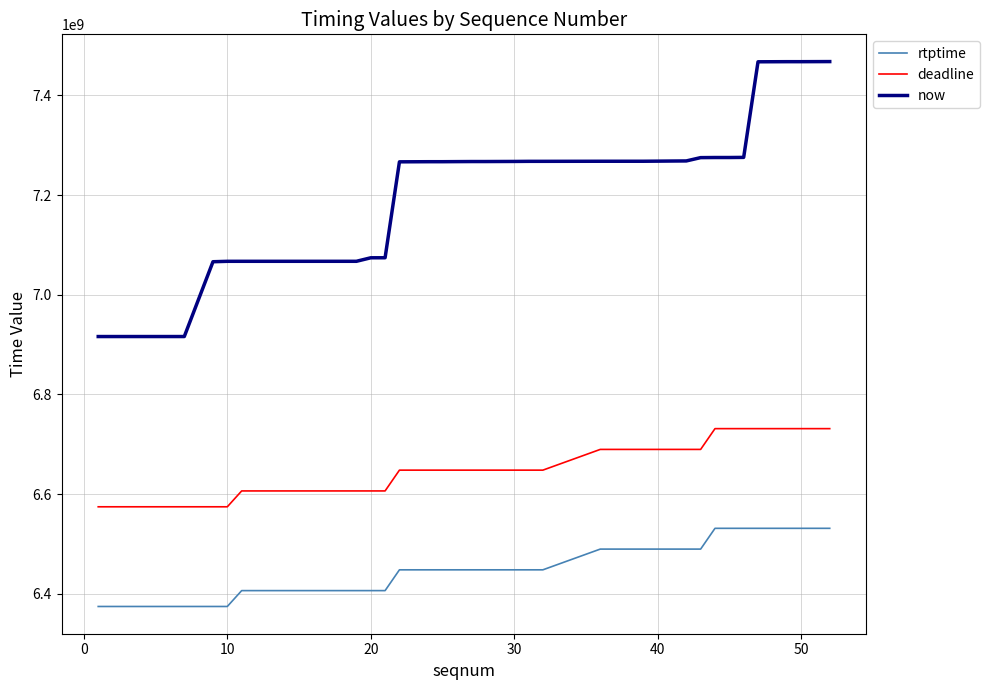

What is the difference between the maximum and minimum values in the rtptime series?

156800000